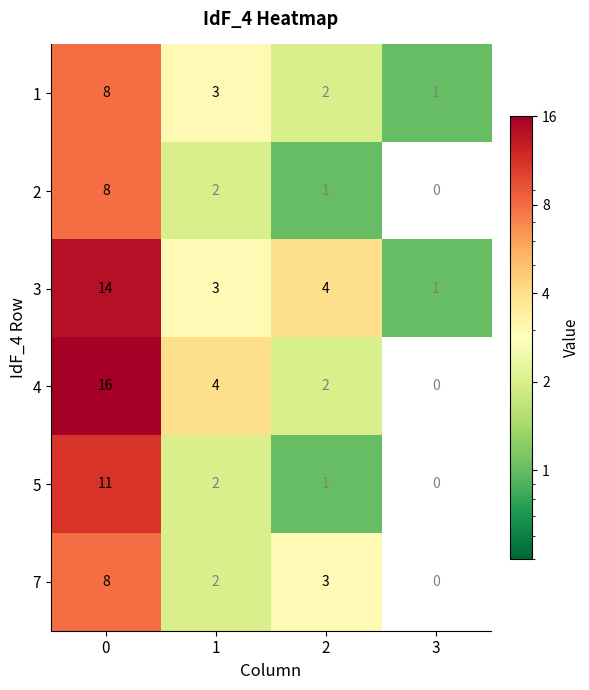

Is the value of 3 at 2 greater than the value of 2 at 1?

Yes